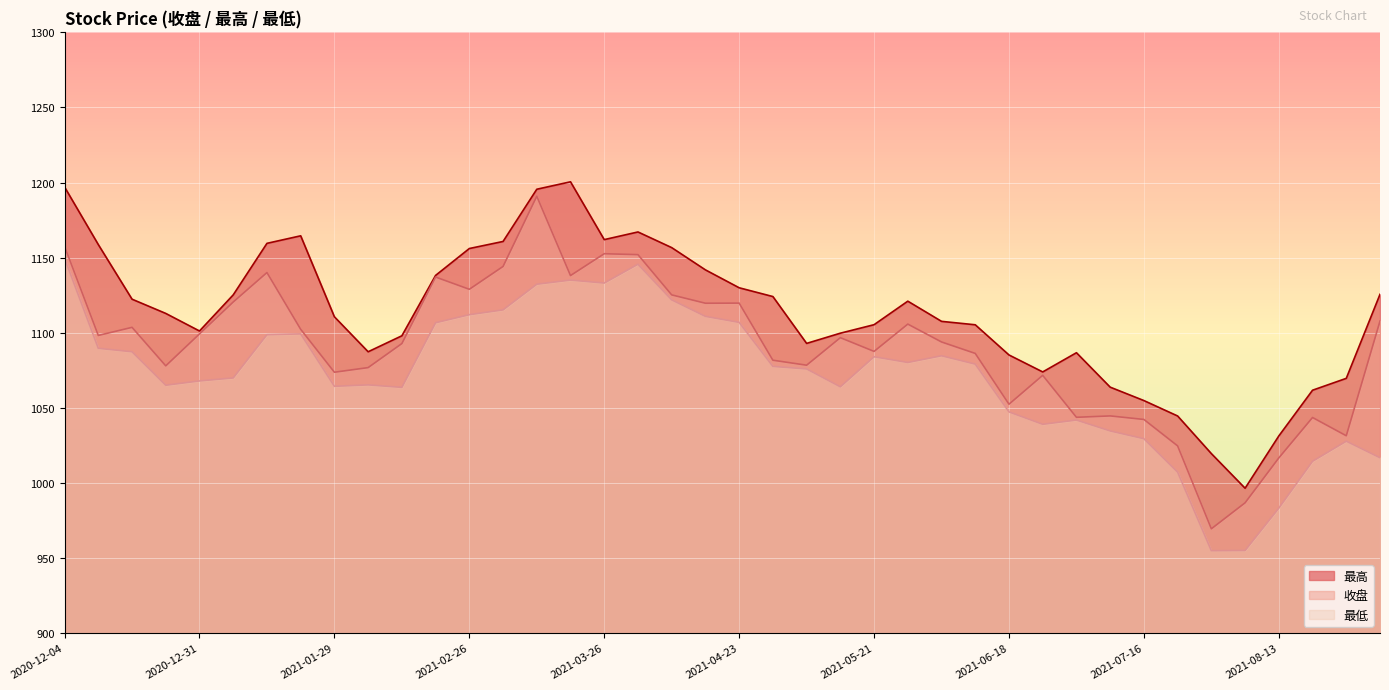

At which category does 最低 reach its first local valley?

2020-12-25